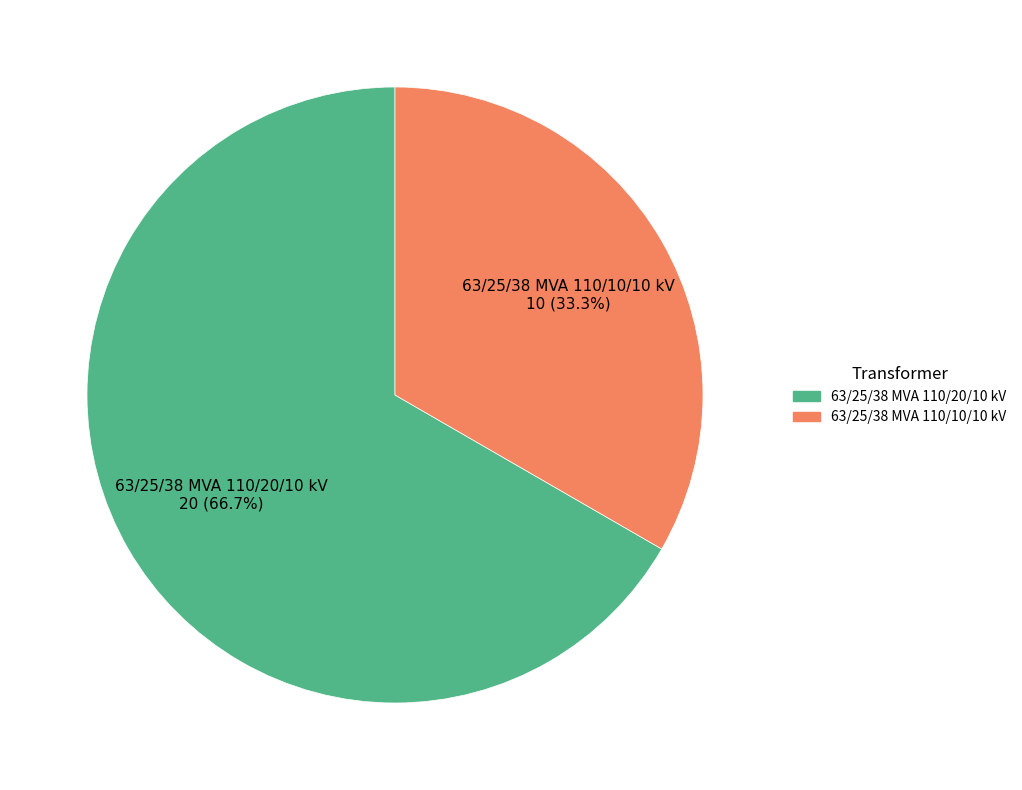

Do 63/25/38 MVA 110/20/10 kV and 63/25/38 MVA 110/10/10 kV together represent more than half of the pie?

Yes